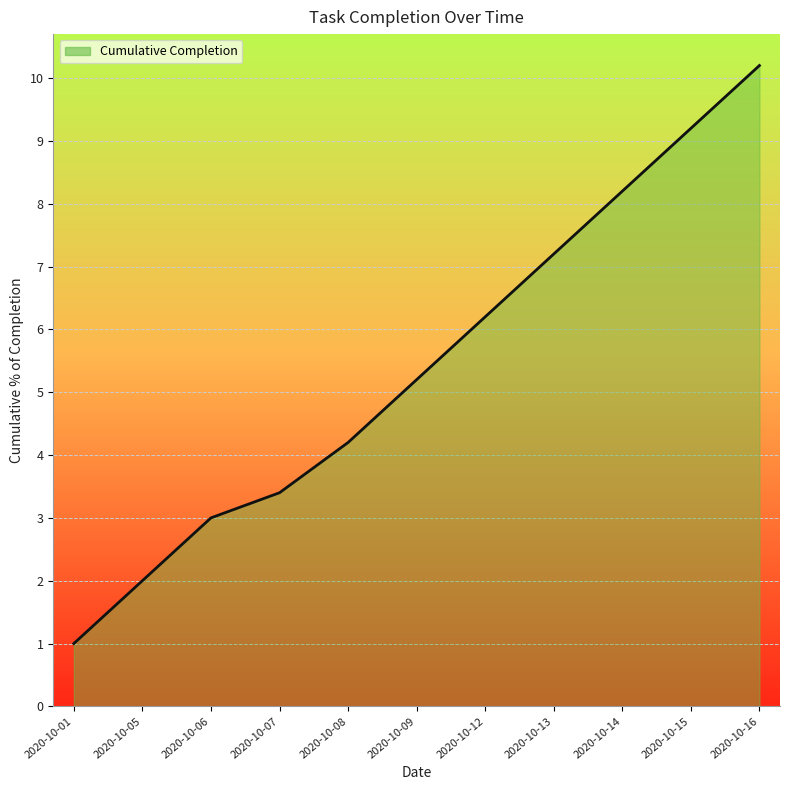

What is the ratio of the value at 2020-10-06 to the value at 2020-10-12?

0.5